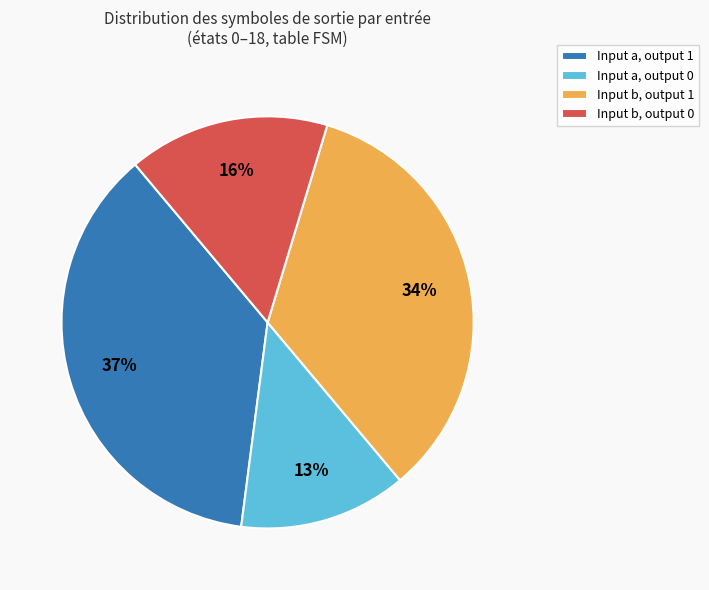

To the nearest percent, what is the difference between the largest and smallest slice percentages?

24%